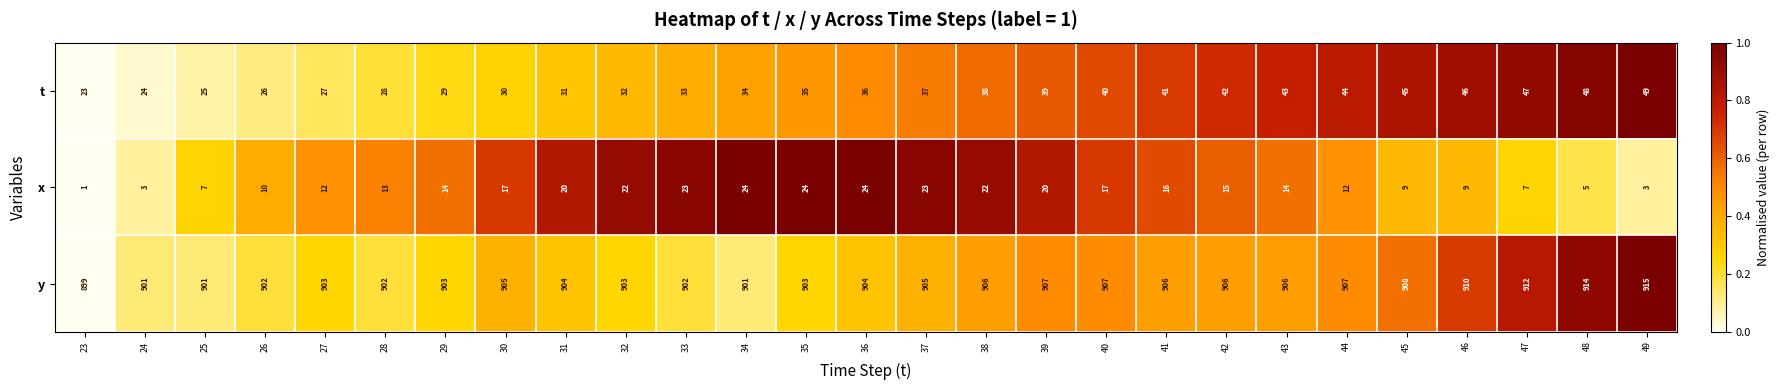

Which series has the largest total across all categories?

y